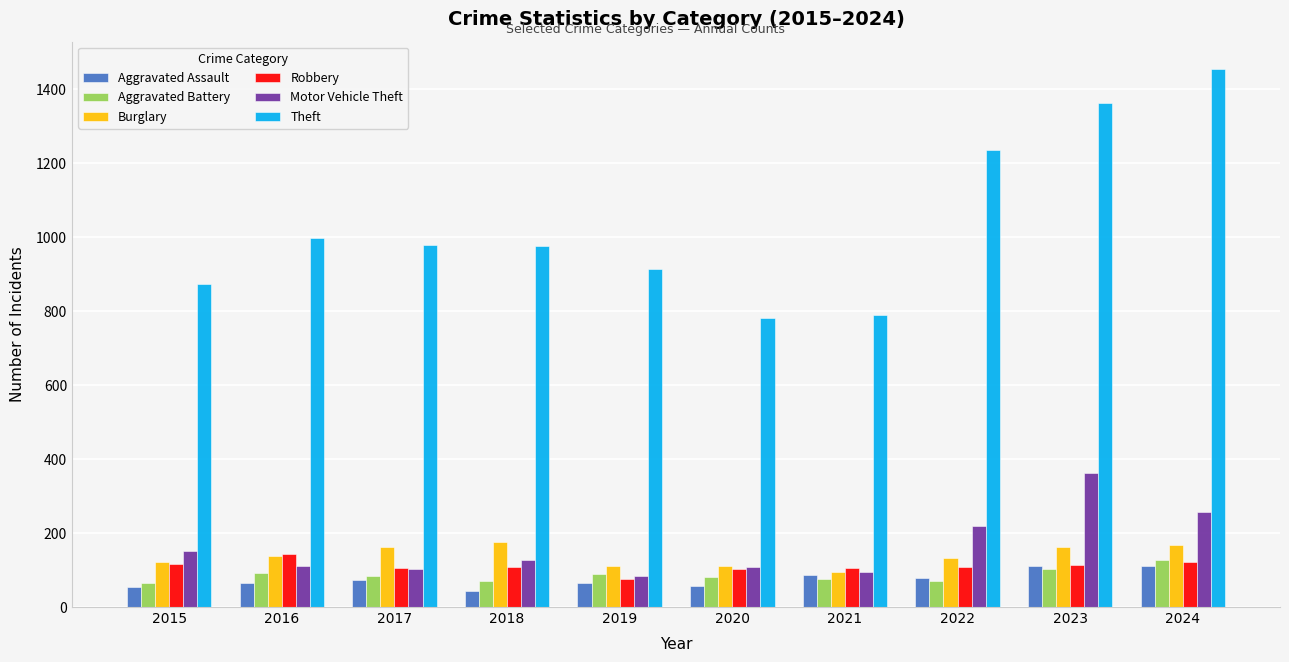

Are the bars horizontal?

No